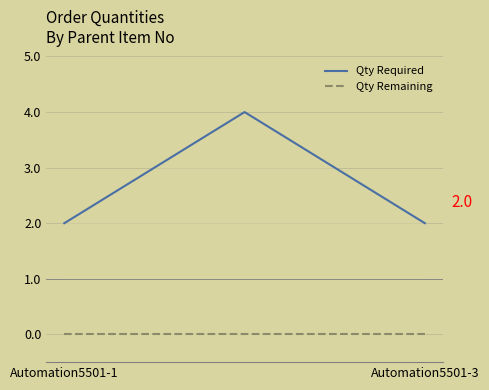

Is the value of Qty Remaining at Automation5501-1 greater than the value of Qty Required at Automation5501-3?

No